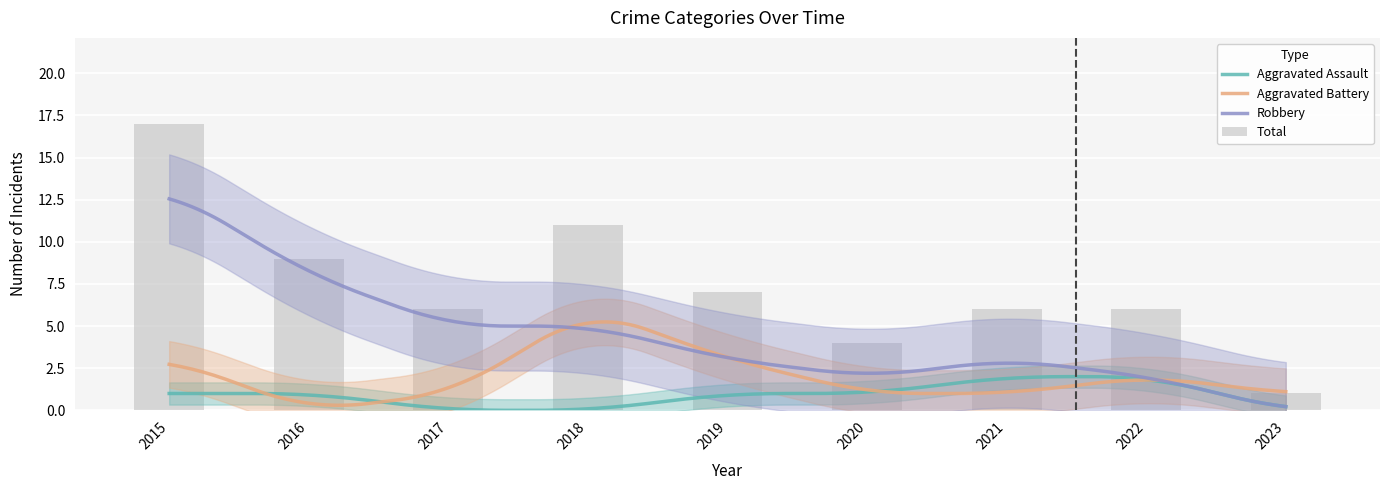

Which series has the widest spread of values?

Total